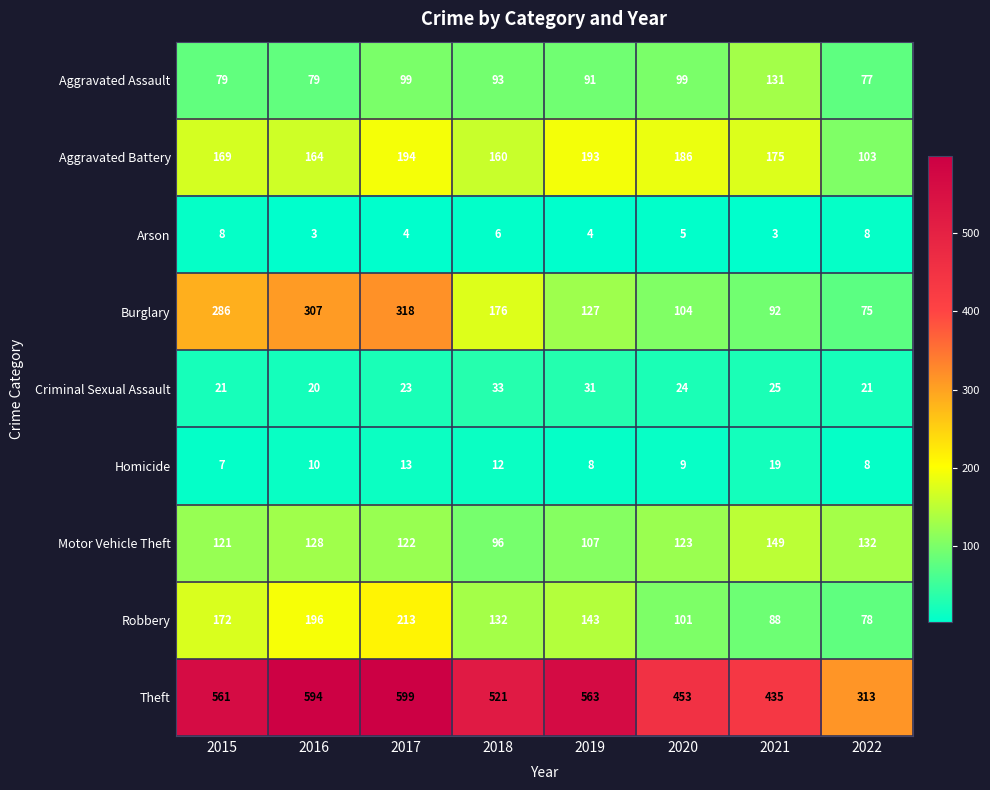

Which series has the widest spread of values?

Theft